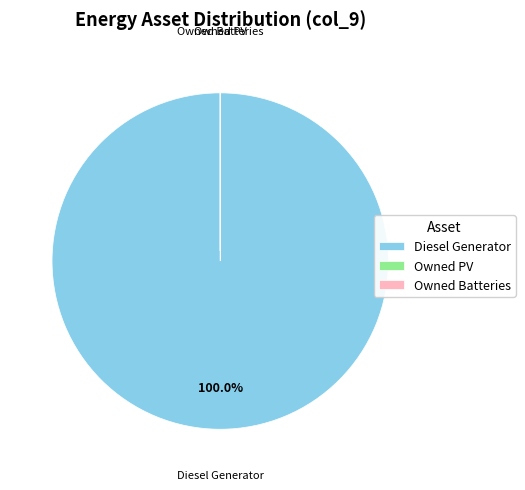

What is the largest slice in the pie chart?

Diesel Generator